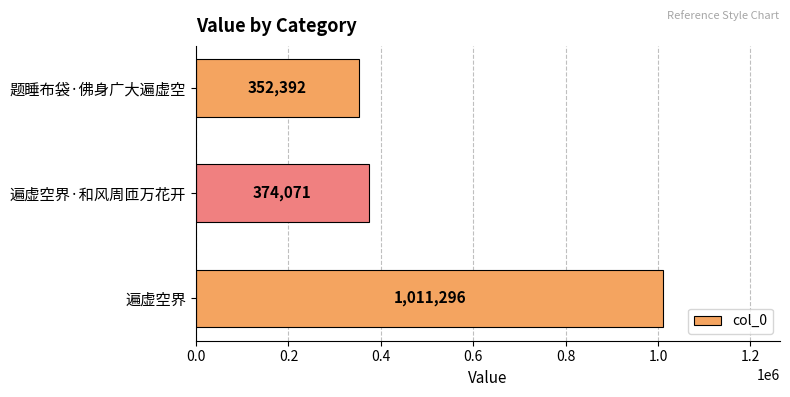

What is the sum of the values at 遍虚空界 and 遍虚空界·和风周匝万花开?

1385367